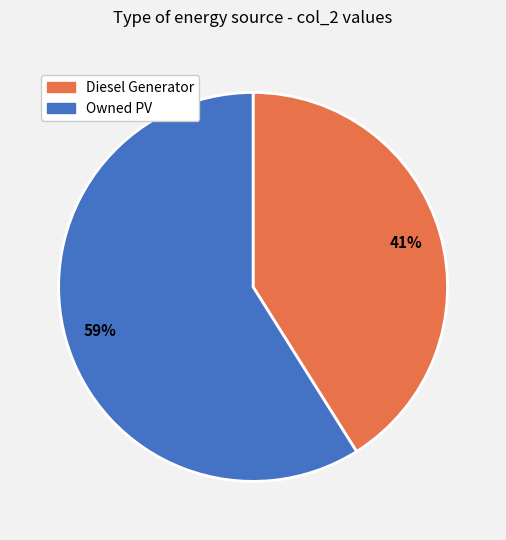

Is there any slice that represents more than half of the pie?

Yes